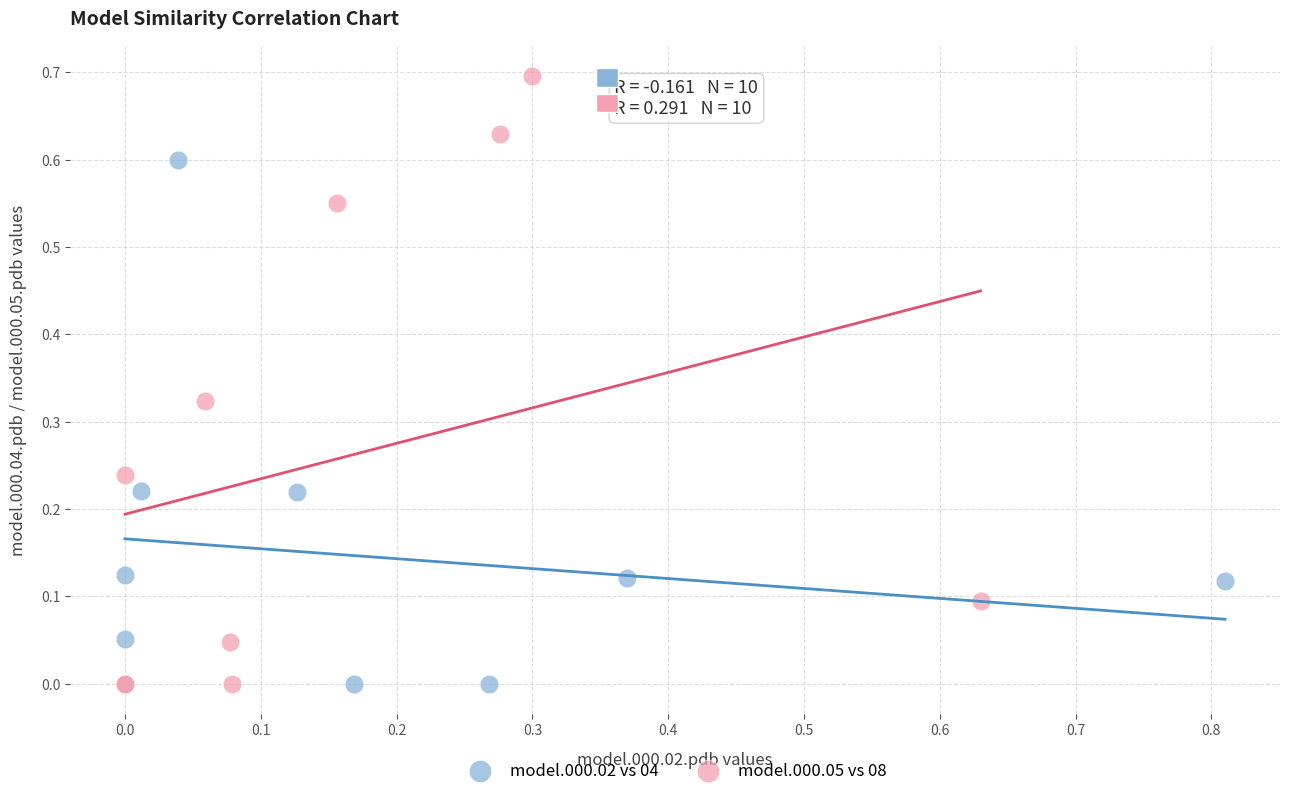

Which series has the largest Y range (max minus min)?

model.000.05 vs 08